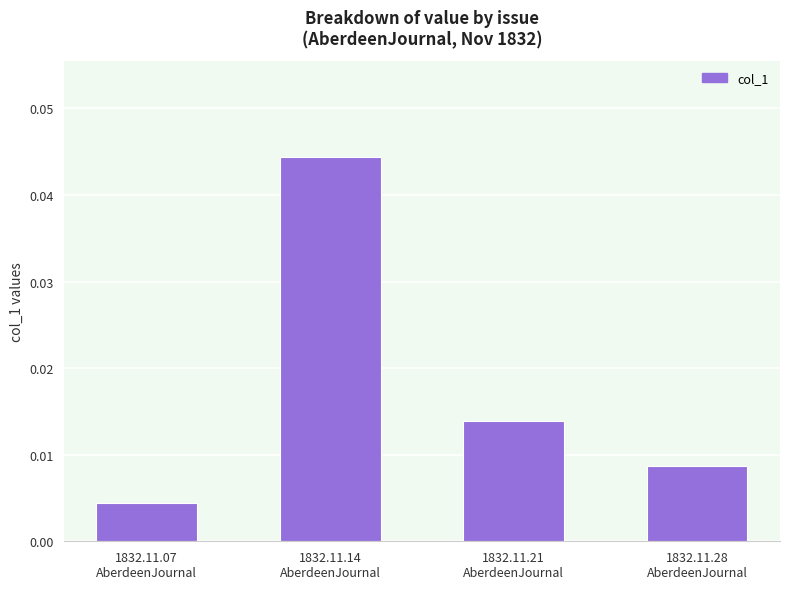

How many values are between 0 and 1?

4